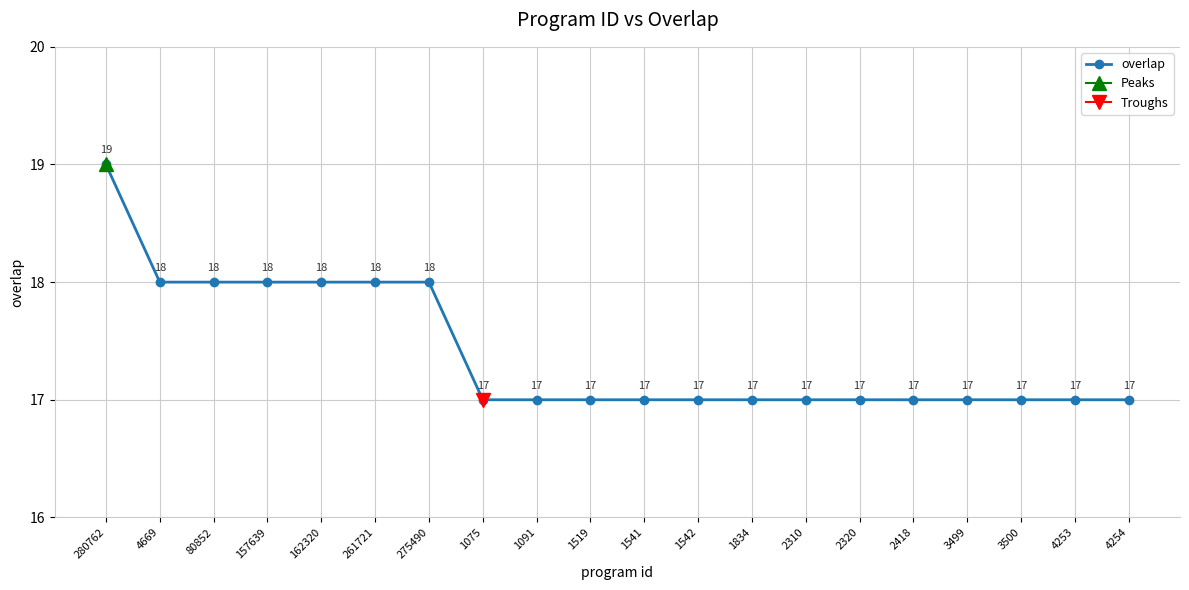

What is the smallest value displayed?

17